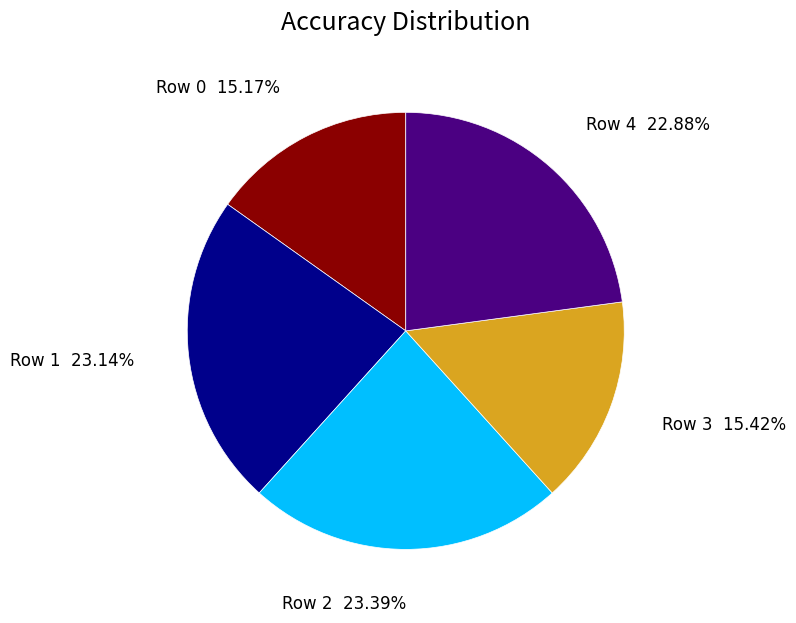

To the nearest percent, what is the average slice percentage?

20%